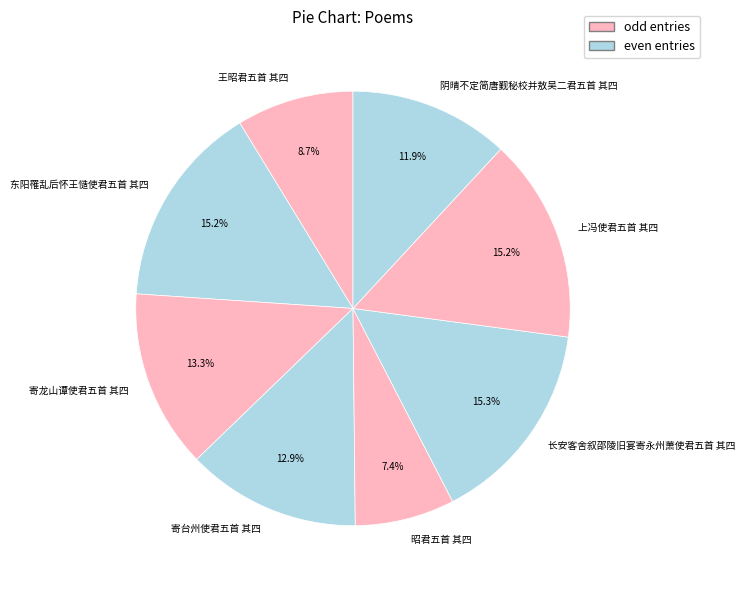

Which has a higher value, 王昭君五首 其四 or 东阳罹乱后怀王慥使君五首 其四?

东阳罹乱后怀王慥使君五首 其四